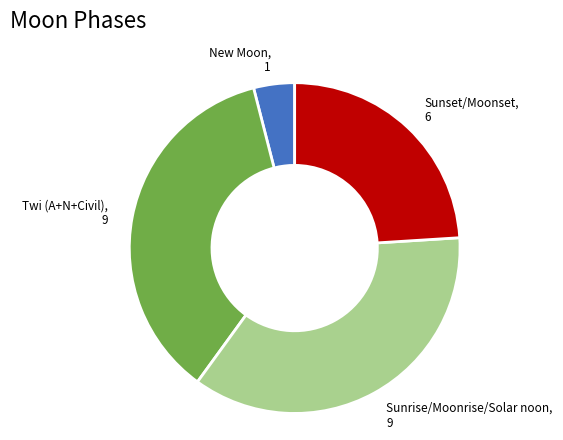

Is there any slice that represents more than half of the pie?

No